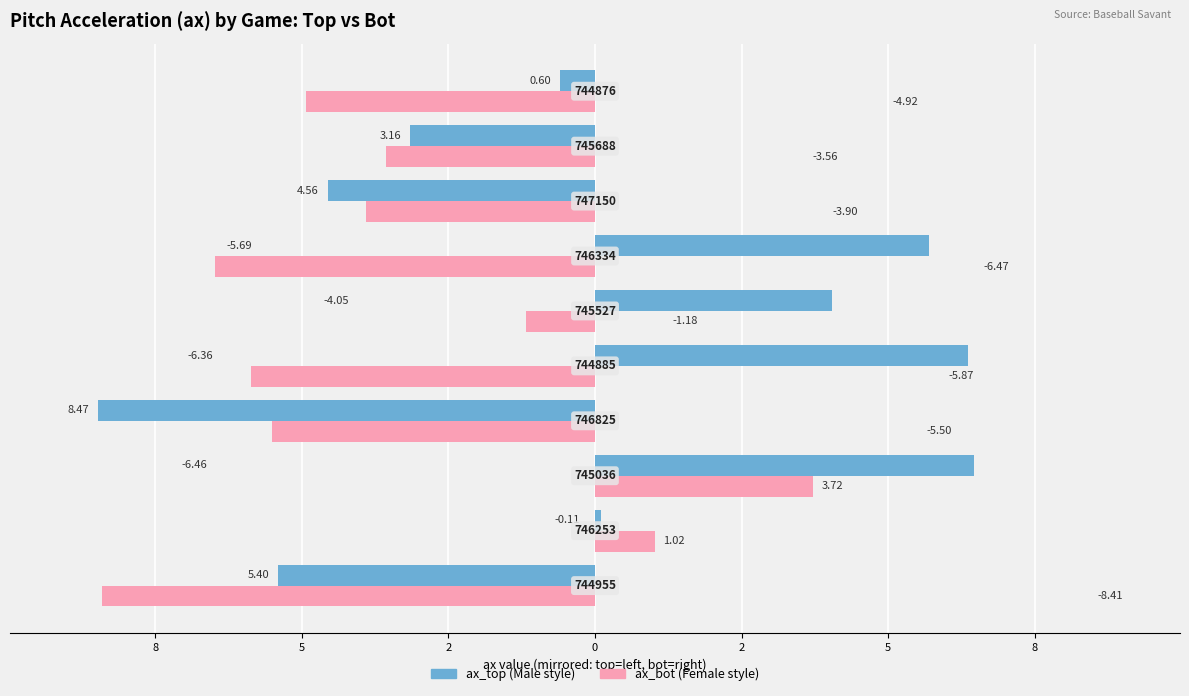

Reading right to left, list all the values displayed in this chart.

ax_top: -0.6	-3.2	-4.6	5.7	4.0	6.4	-8.5	6.5	0.1	-5.4
ax_bot: -4.9	-3.6	-3.9	-6.5	-1.2	-5.9	-5.5	3.7	1.0	-8.4